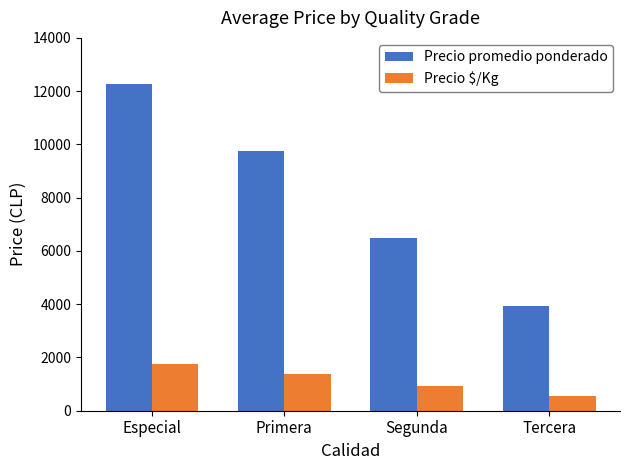

What is the difference between the Precio promedio ponderado values at Especial and Segunda?

5770